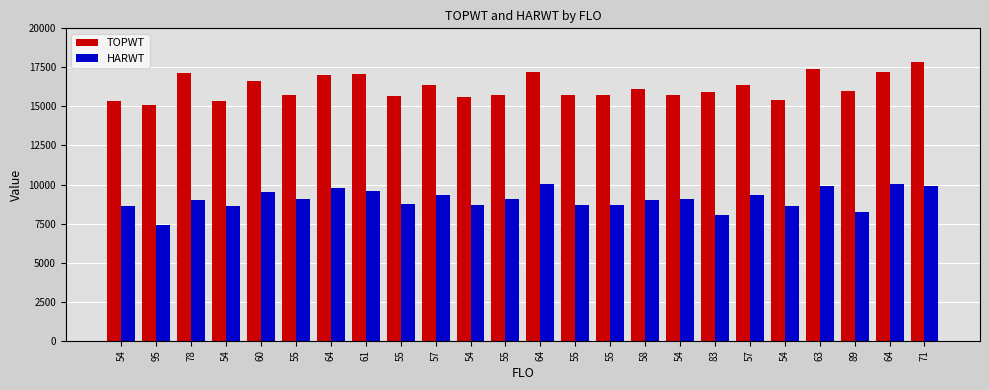

Rank the series by their maximum value, from lowest to highest.

HARWT, TOPWT